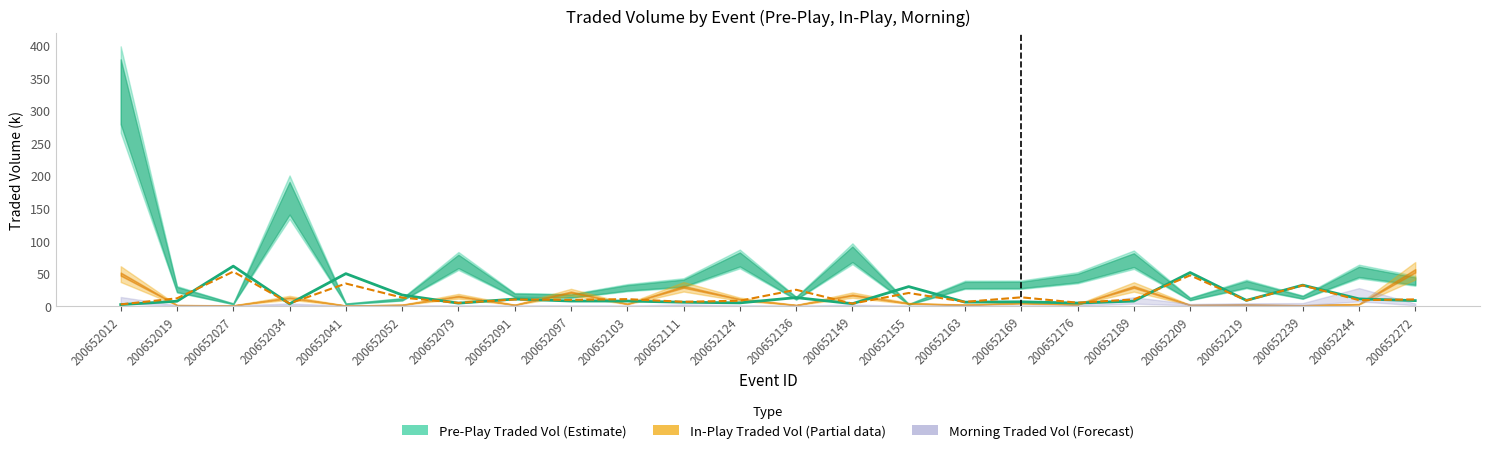

True or false: MORNINGWAP has more than 0 points higher than both neighbors.

True